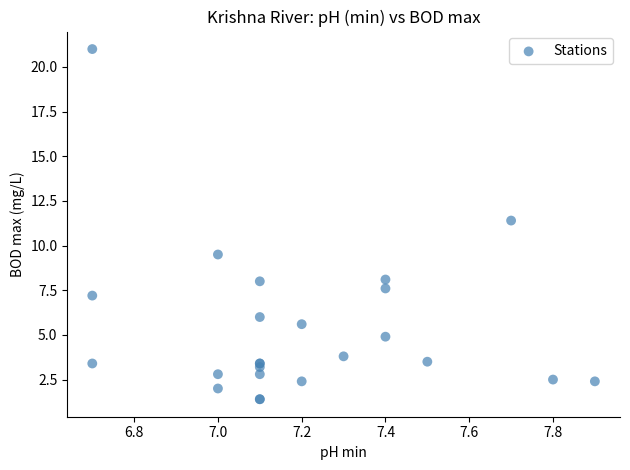

What Y value in the scatter plot is closest to 11?

11.4